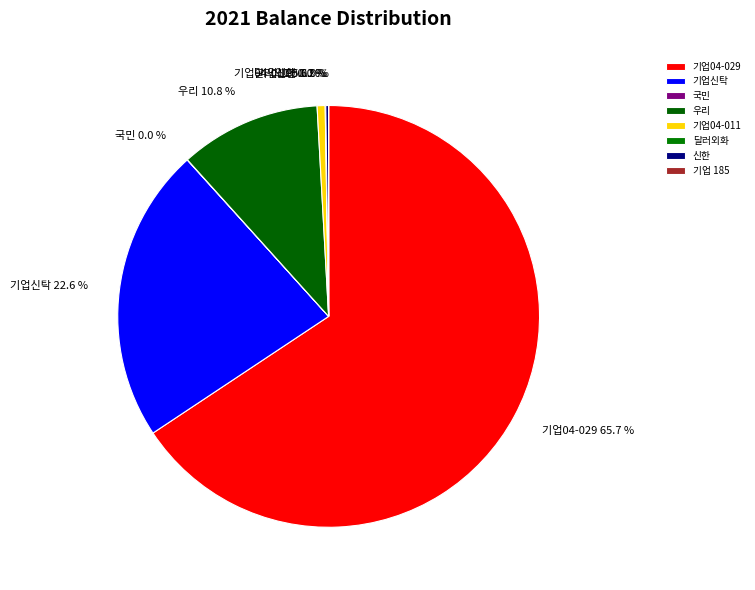

Which slice represents more than half of the pie?

기업04-029